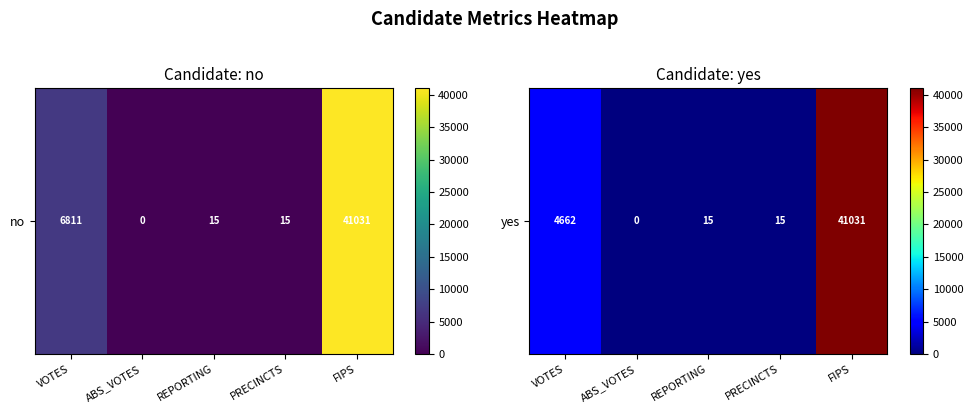

What is the difference between the second highest and second lowest values?

4647